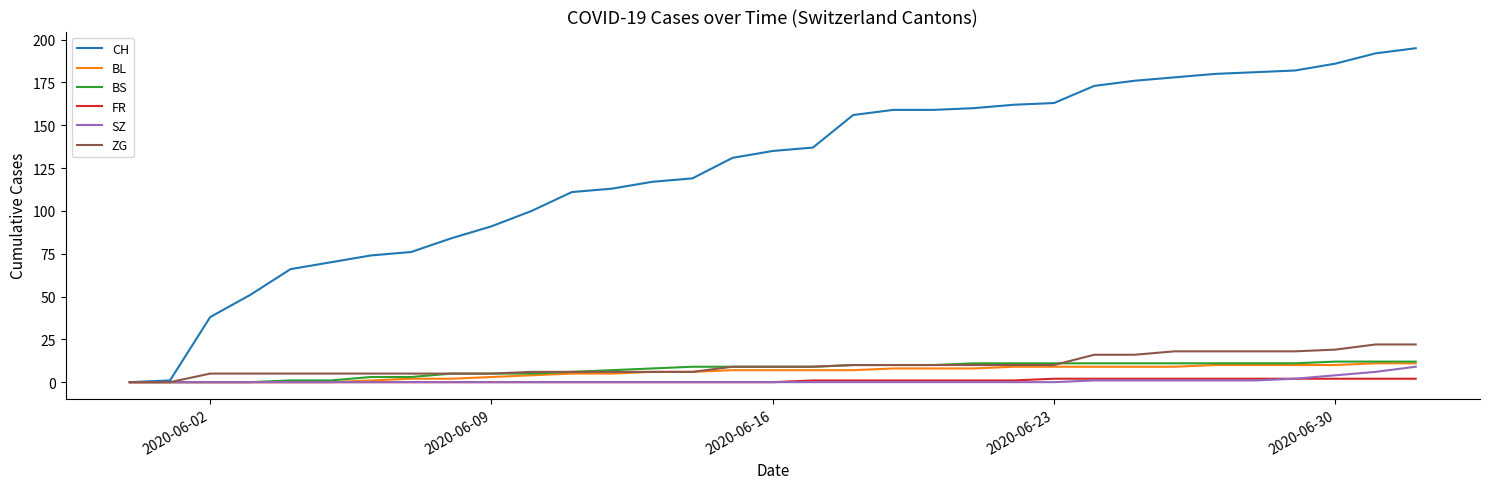

Which series has the widest spread of values?

CH